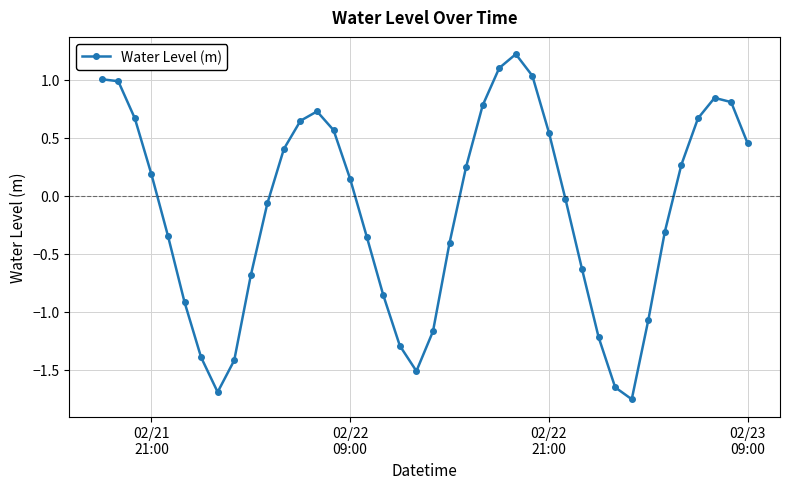

True or false: the data has more than 0 interior local peaks.

True